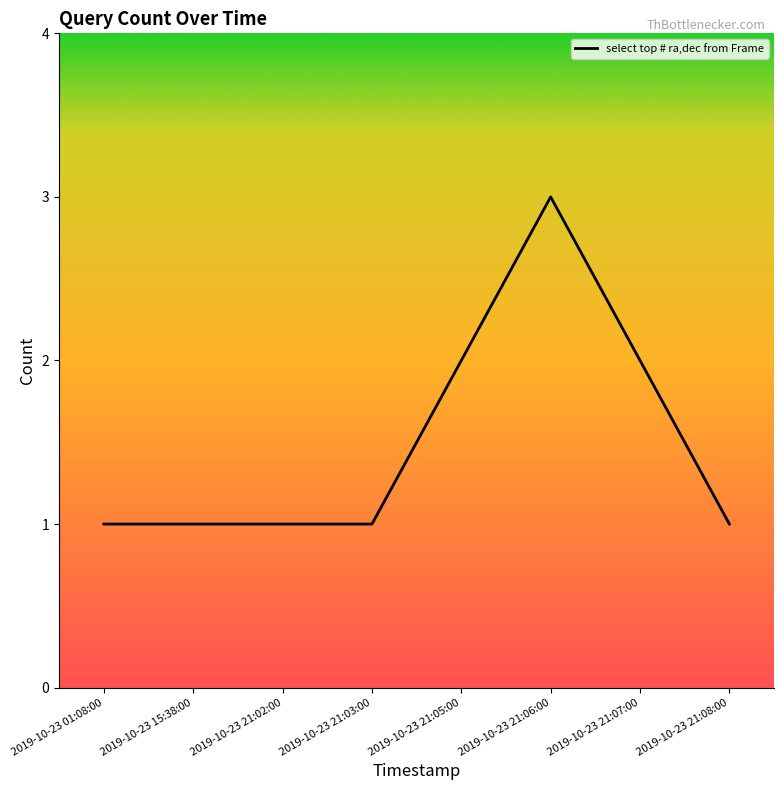

The chart shows a value of 3 at 2019-10-23 21:07:00. True or false?

False